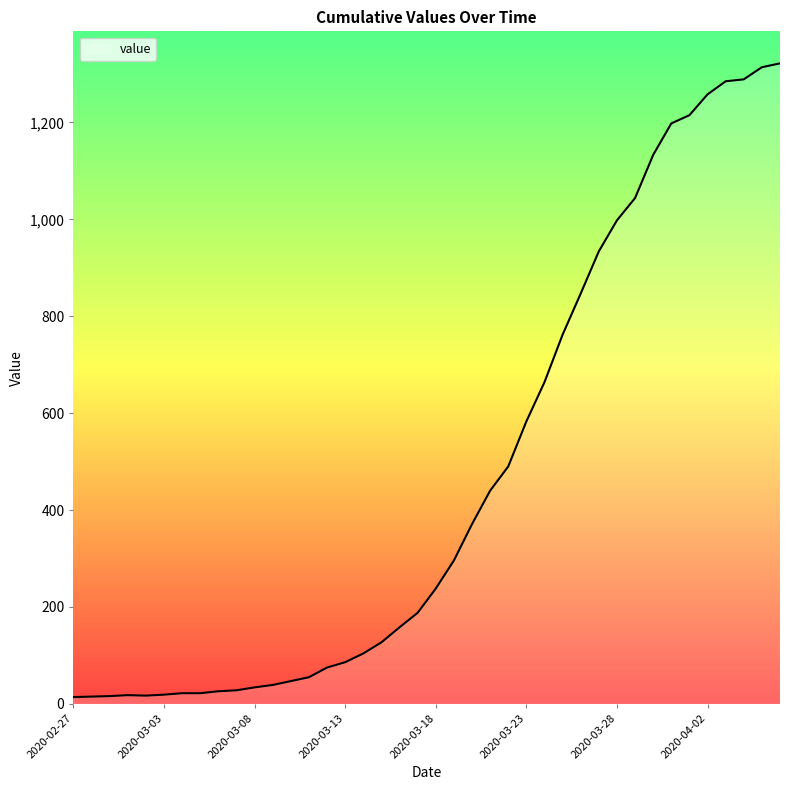

How many categories are shown in the chart?

40